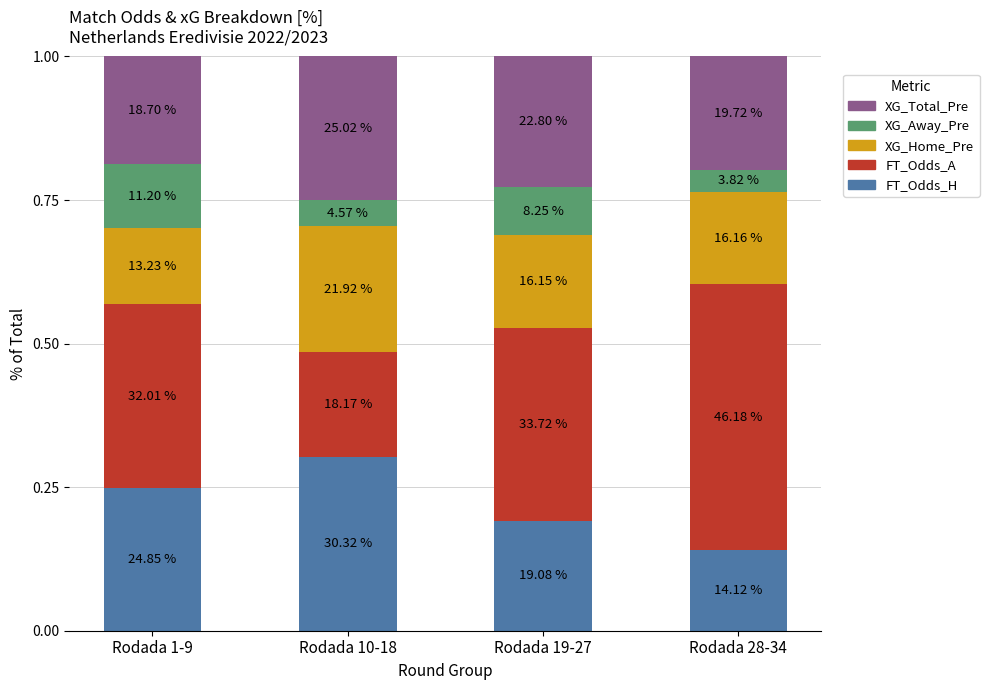

How many bars are there in total?

4